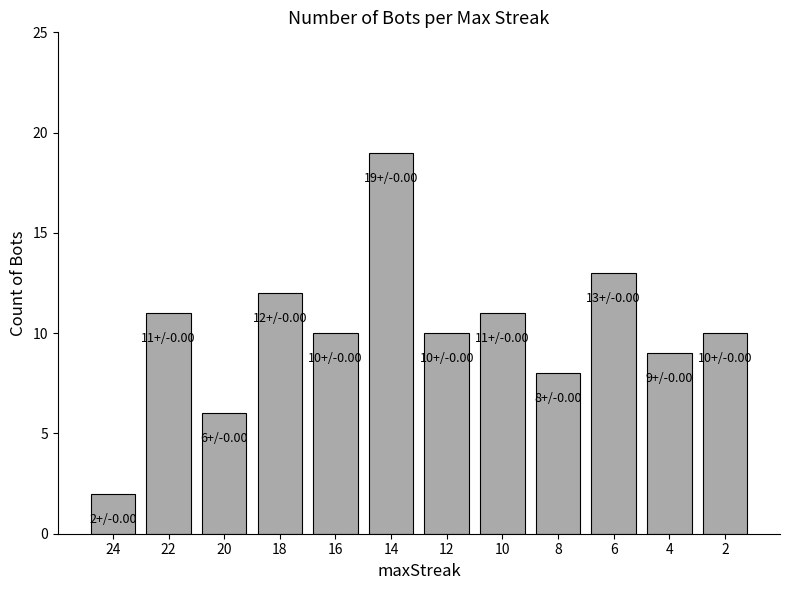

What is the minimum value shown in the chart?

2